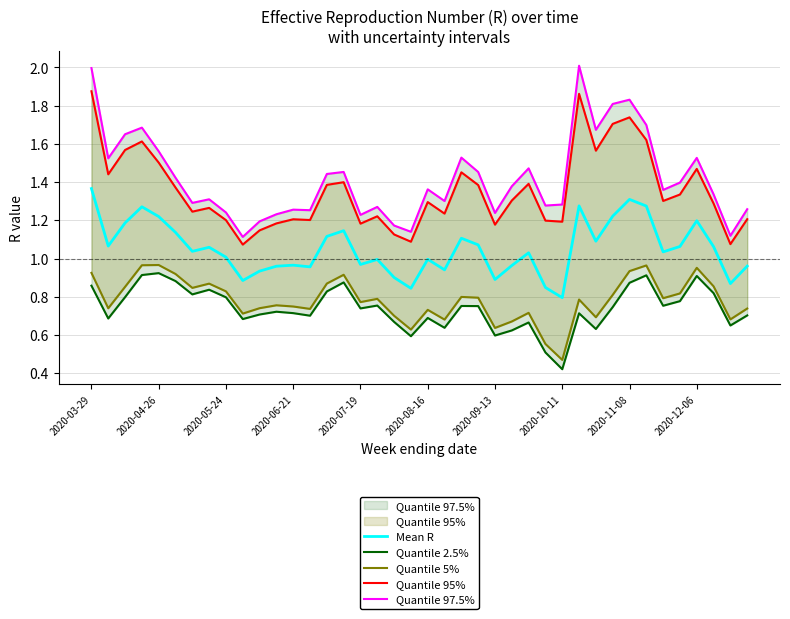

Rank the series by their maximum value, from lowest to highest.

Quantile 2.5%, Quantile 5%, Mean R, Quantile 95%, Quantile 97.5%